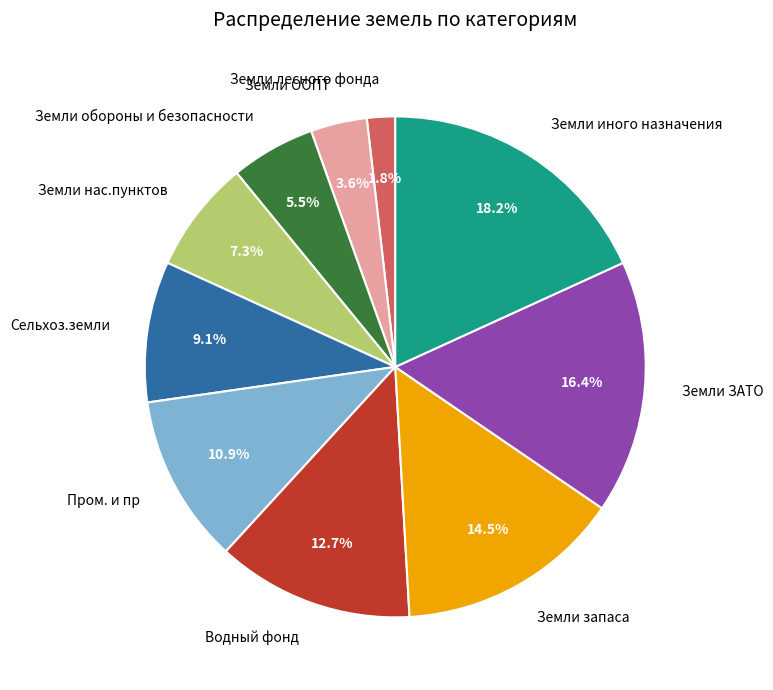

How many segments does this pie chart have?

10